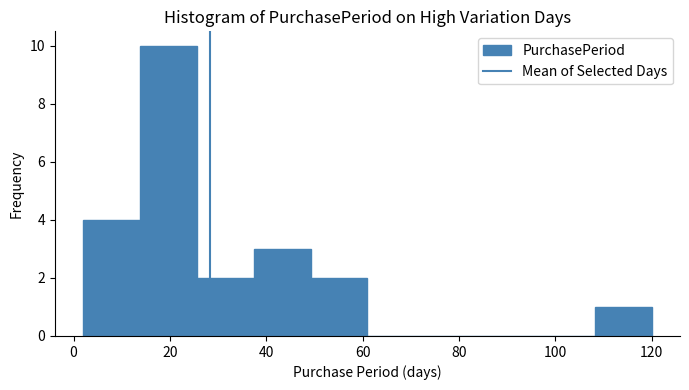

How tall is the bar that spans 2.0 to 13.8 on the x-axis? Neither the bar edges nor the heights are printed on the chart, so give them approximately, as read against the axes.

4